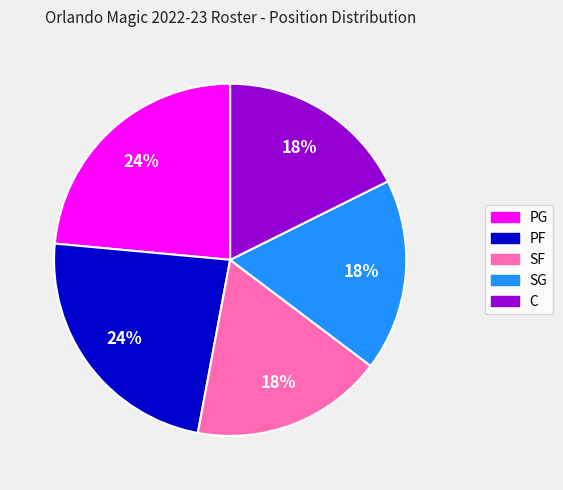

What percentage is the PF slice, to the nearest percent?

24%